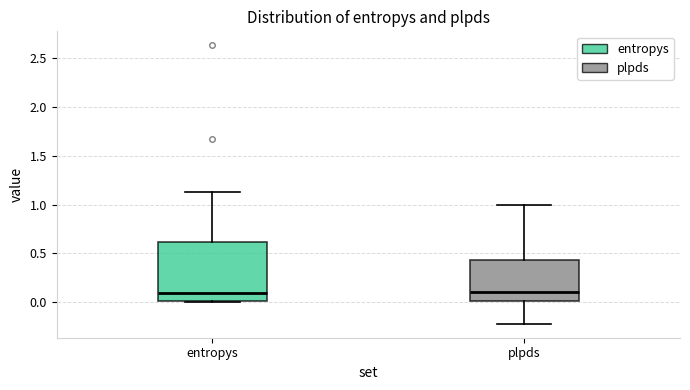

Where is the lower edge of the box for entropys on the y-axis? The values are not printed on the chart, so give them approximately, as read against the axis.

0.00